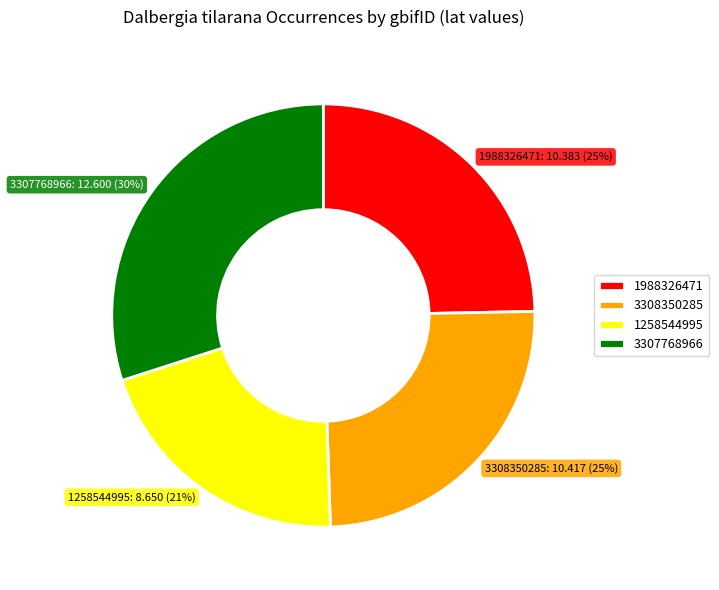

To the nearest percent, what is the average slice percentage?

25%